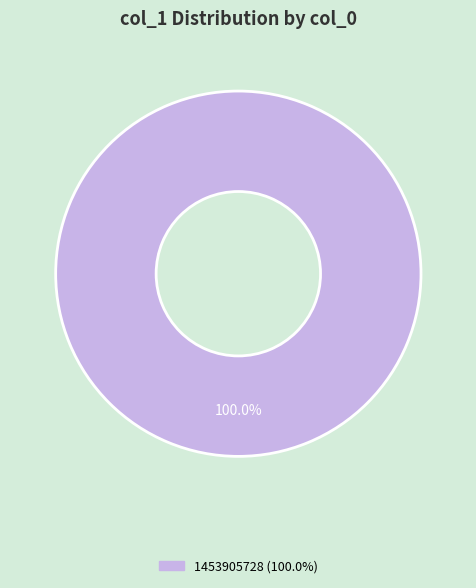

Does any single category account for the majority?

Yes